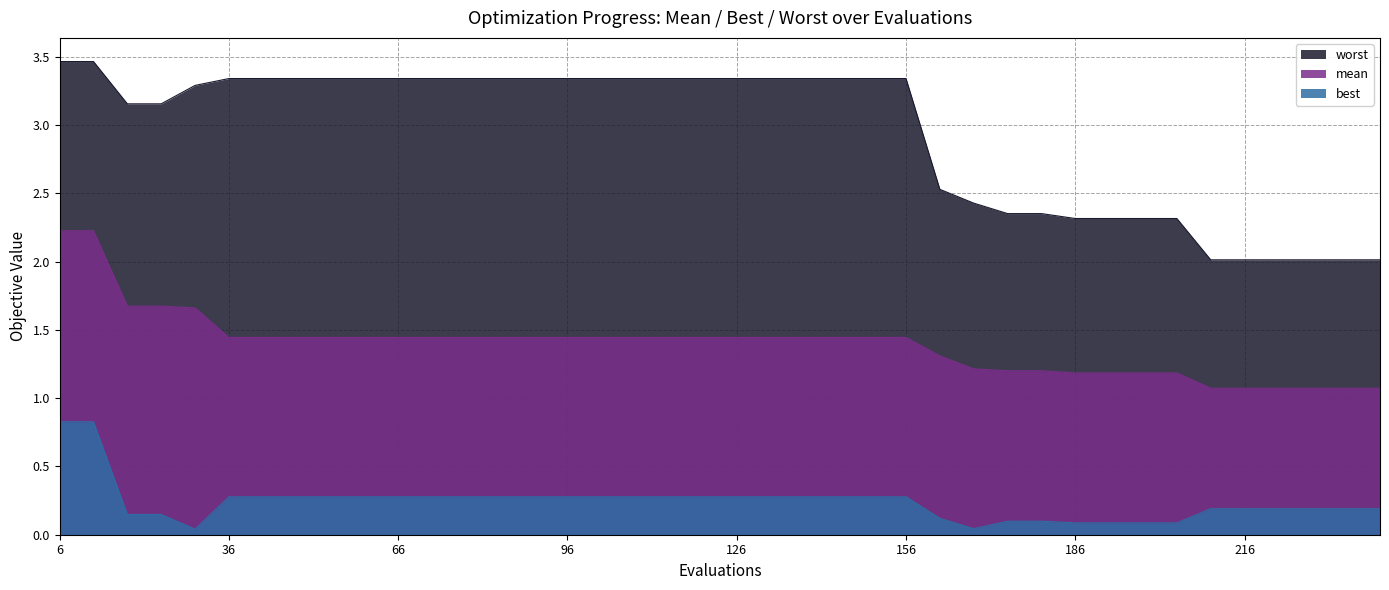

Reading right to left, what are all the values shown in this chart?

mean: 240=1.1	234=1.1	228=1.1	222=1.1	216=1.1	210=1.1	204=1.2	198=1.2	192=1.2	186=1.2	180=1.2	174=1.2	168=1.2	162=1.3	156=1.4	150=1.4	144=1.4	138=1.4	132=1.4	126=1.4	120=1.4	114=1.4	108=1.4	102=1.4	96=1.4	90=1.4	84=1.4	78=1.4	72=1.4	66=1.4	60=1.4	54=1.4	48=1.4	42=1.4	36=1.4	30=1.7	24=1.7	18=1.7	12=2.2	6=2.2
best: 240=0.2	234=0.2	228=0.2	222=0.2	216=0.2	210=0.2	204=0.1	198=0.1	192=0.1	186=0.1	180=0.1	174=0.1	168=0.0	162=0.1	156=0.3	150=0.3	144=0.3	138=0.3	132=0.3	126=0.3	120=0.3	114=0.3	108=0.3	102=0.3	96=0.3	90=0.3	84=0.3	78=0.3	72=0.3	66=0.3	60=0.3	54=0.3	48=0.3	42=0.3	36=0.3	30=0.0	24=0.1	18=0.1	12=0.8	6=0.8
worst: 240=2.0	234=2.0	228=2.0	222=2.0	216=2.0	210=2.0	204=2.3	198=2.3	192=2.3	186=2.3	180=2.4	174=2.4	168=2.4	162=2.5	156=3.3	150=3.3	144=3.3	138=3.3	132=3.3	126=3.3	120=3.3	114=3.3	108=3.3	102=3.3	96=3.3	90=3.3	84=3.3	78=3.3	72=3.3	66=3.3	60=3.3	54=3.3	48=3.3	42=3.3	36=3.3	30=3.3	24=3.2	18=3.2	12=3.5	6=3.5